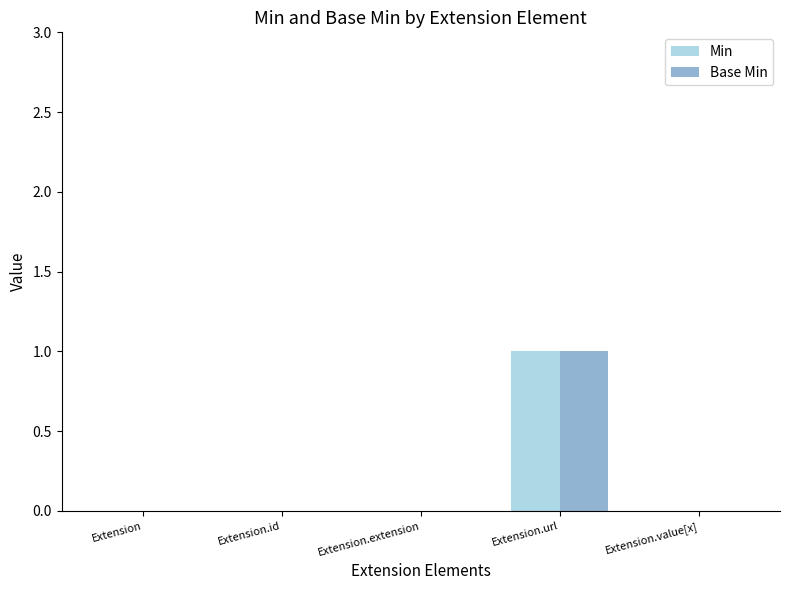

What is the difference between the Base Min values at Extension.url and Extension.value[x]?

1